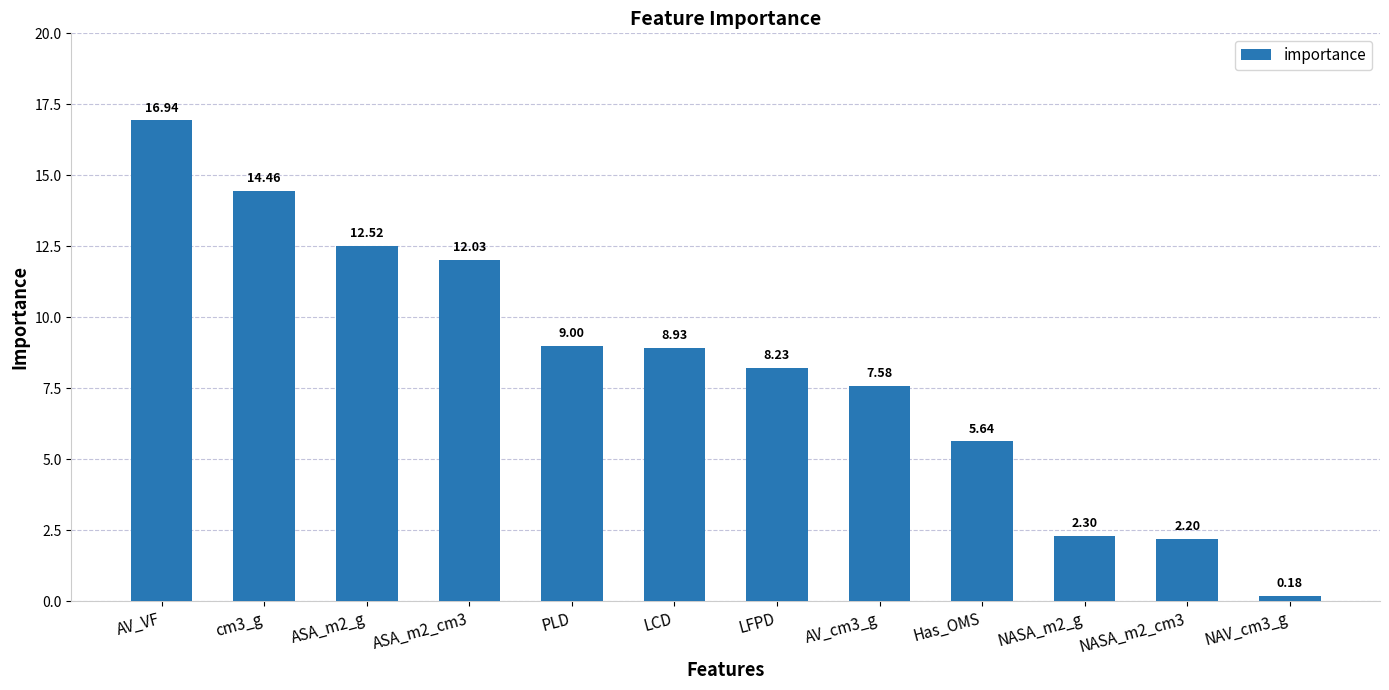

Are the bars horizontal?

No